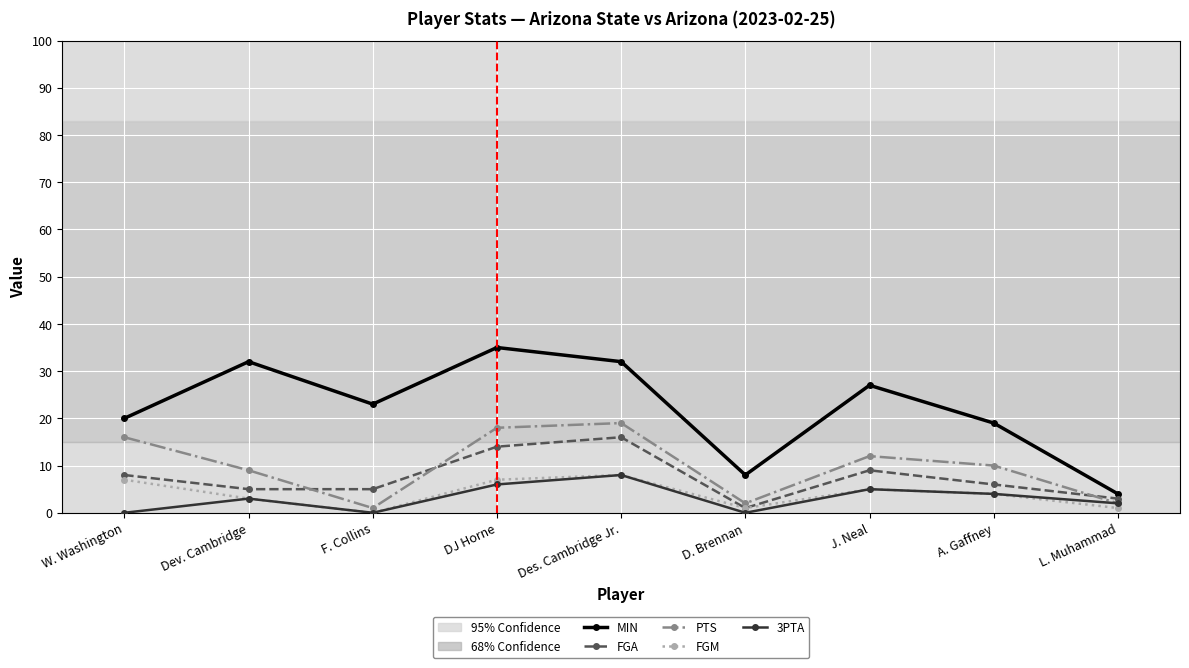

How many 3PTA values are between 0 and 5?

7